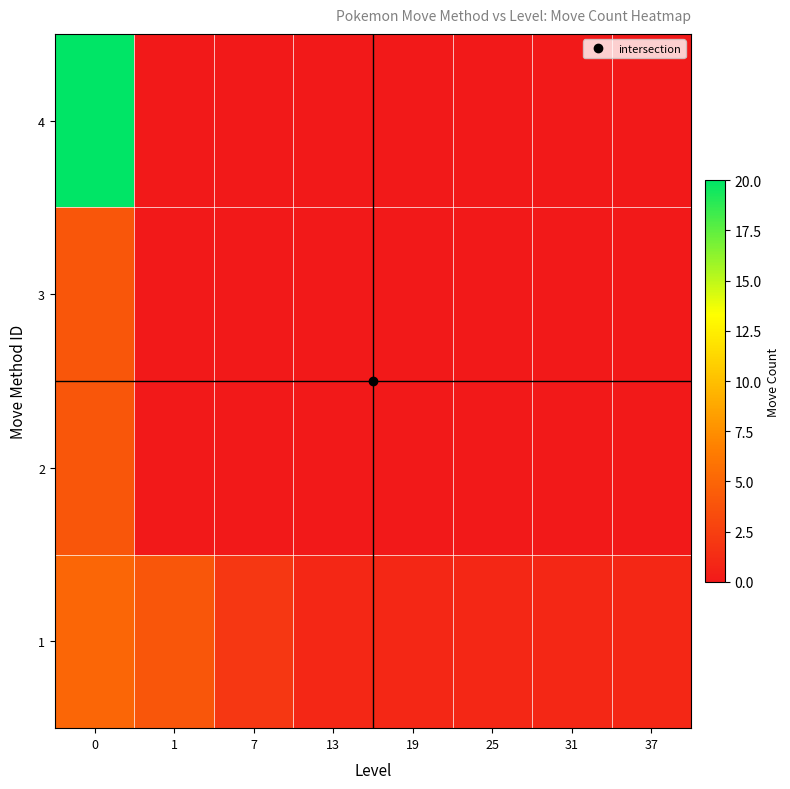

At 0, list the series in order from smallest to largest.

row_1, row_2, row_0, row_3